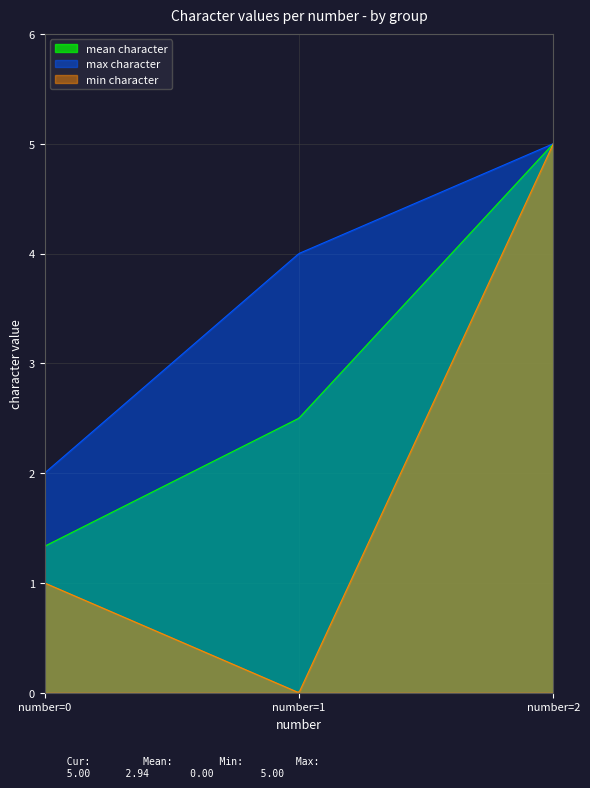

Which series has the widest spread of values?

min character